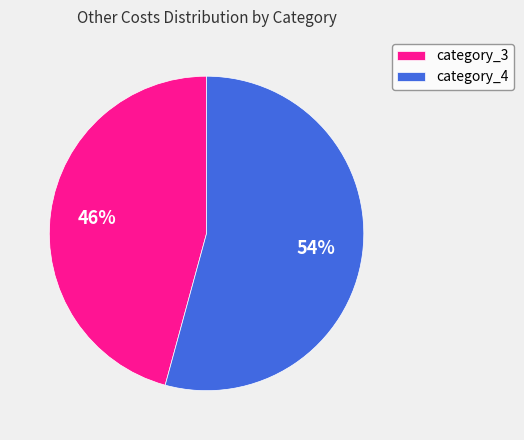

Which category has the biggest portion of the pie?

category_4